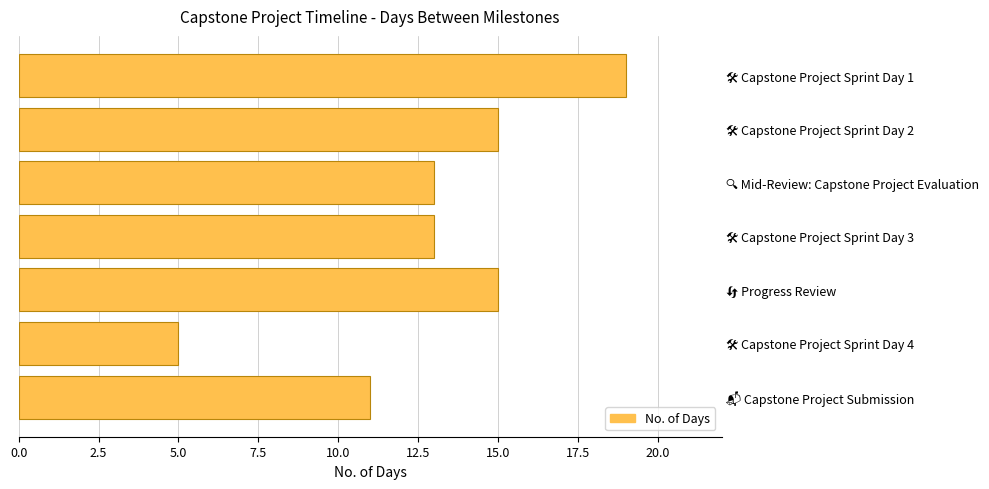

Reading bottom to top, extract all data points from this chart.

11	5	15	13	13	15	19